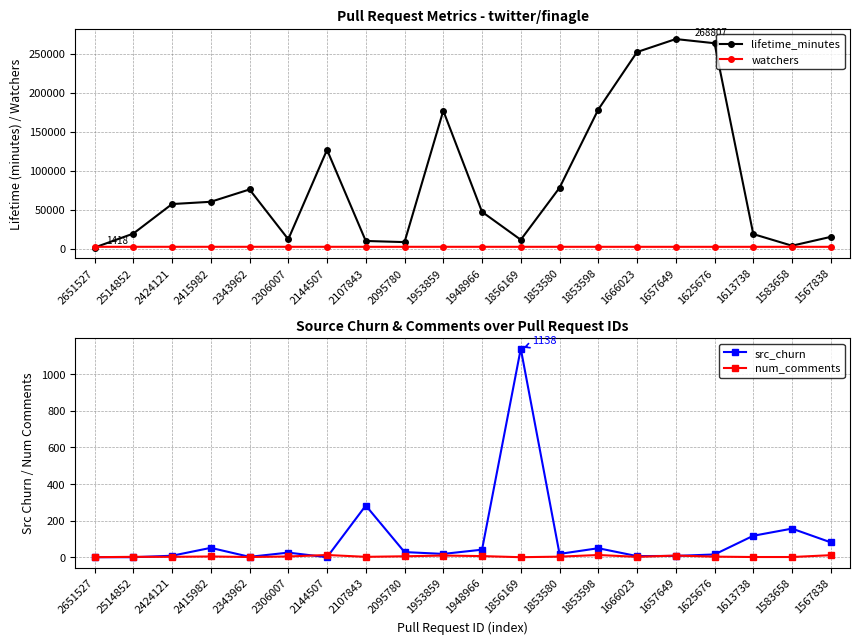

At which label does lifetime_minutes first exceed 57208?

2415982